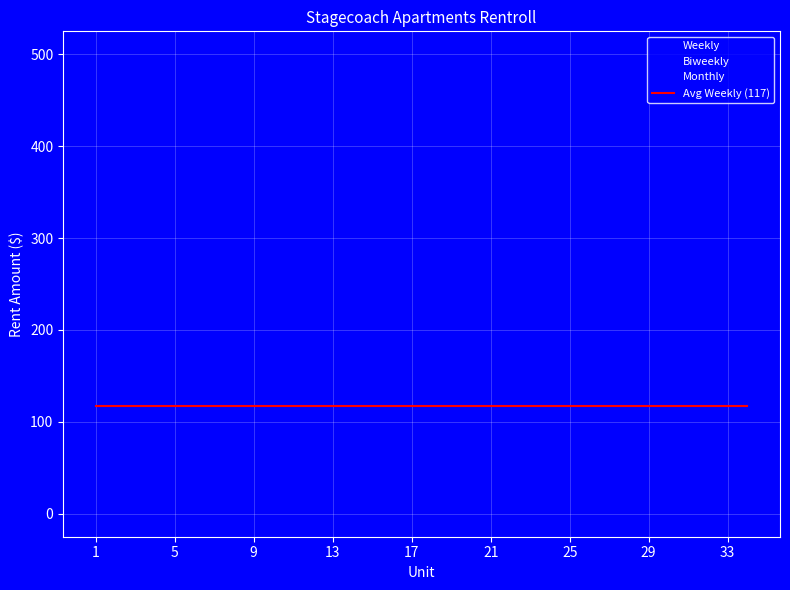

At which category does Weekly reach its first local peak?

3